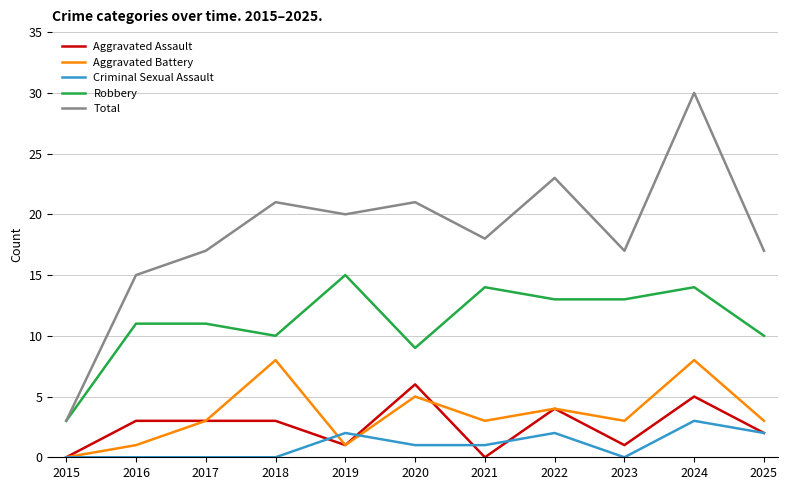

Is this an area chart (filled region under the line)?

No